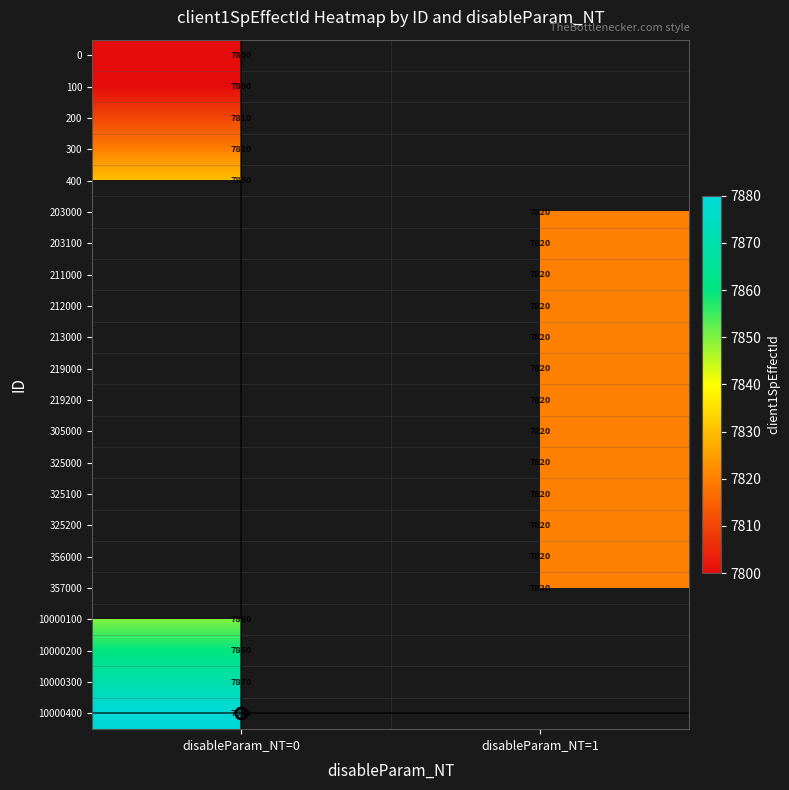

The 0 series shows 3550.3 at disableParam_NT=0. True or false?

False